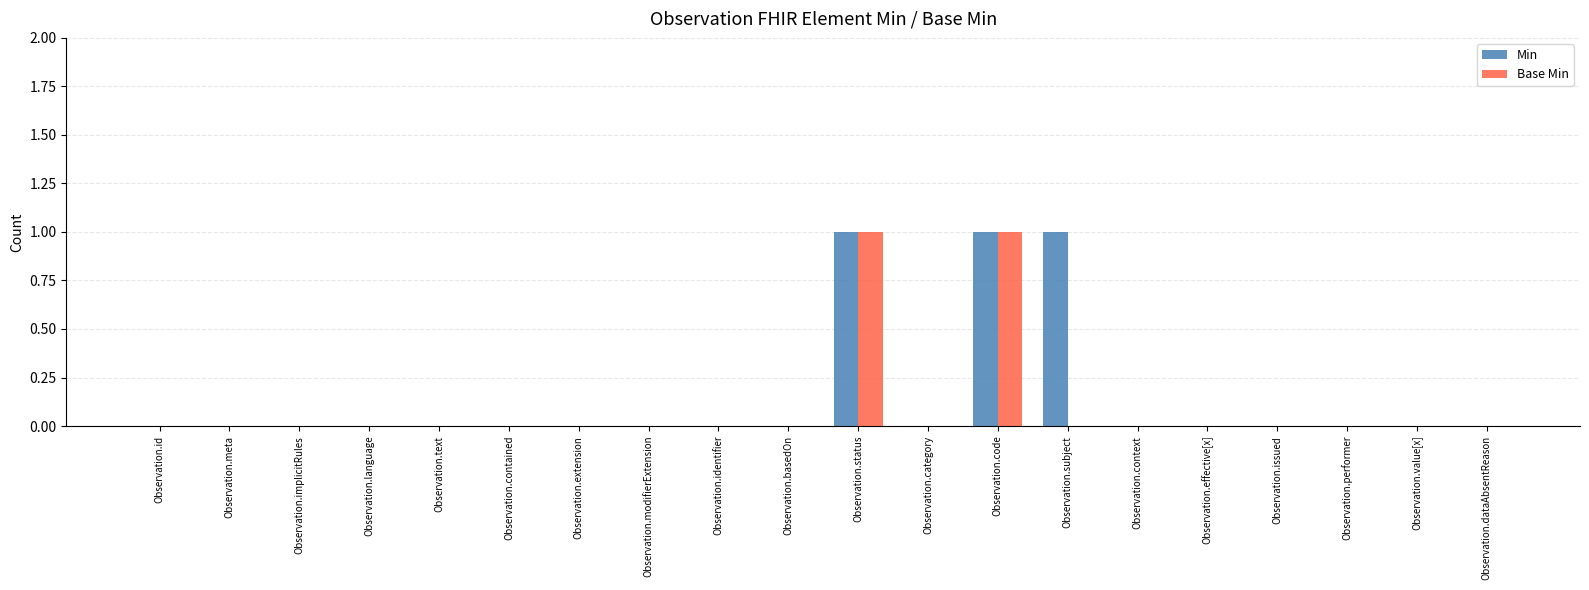

Is it true that Base Min equals 0 at Observation.modifierExtension?

True